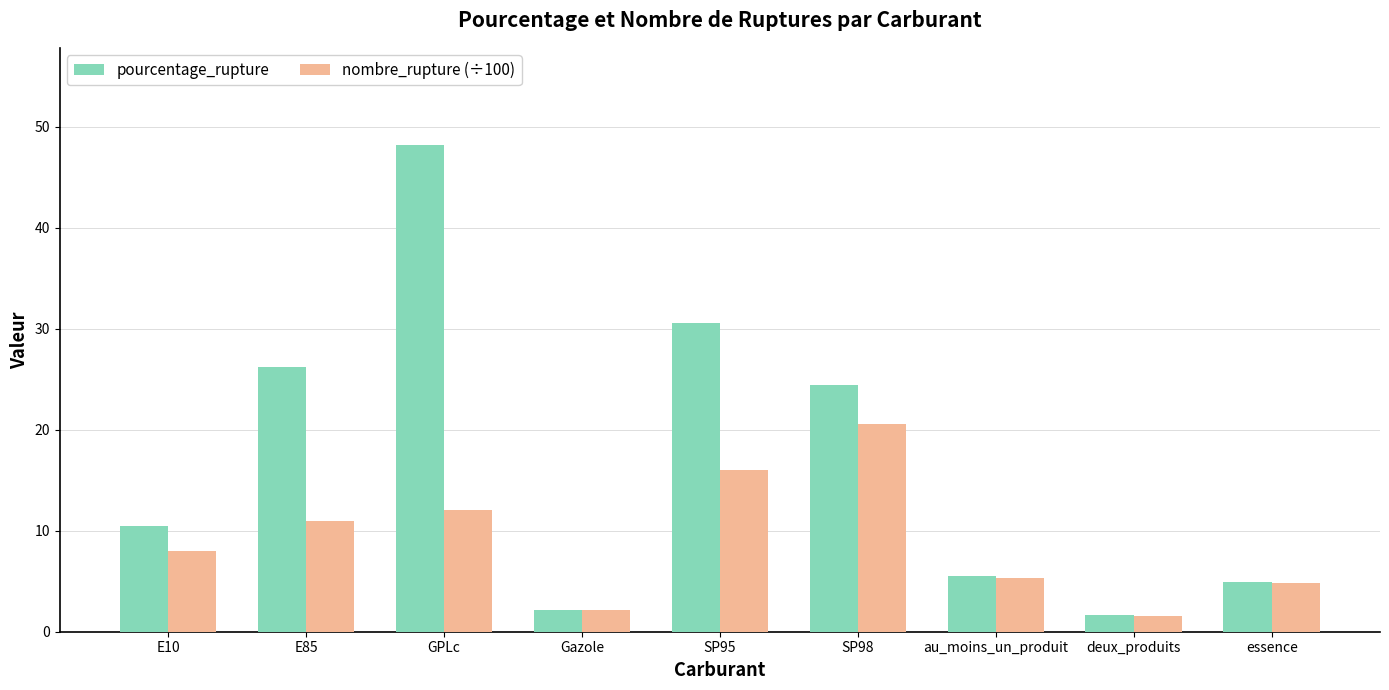

How many groups of bars are there?

9